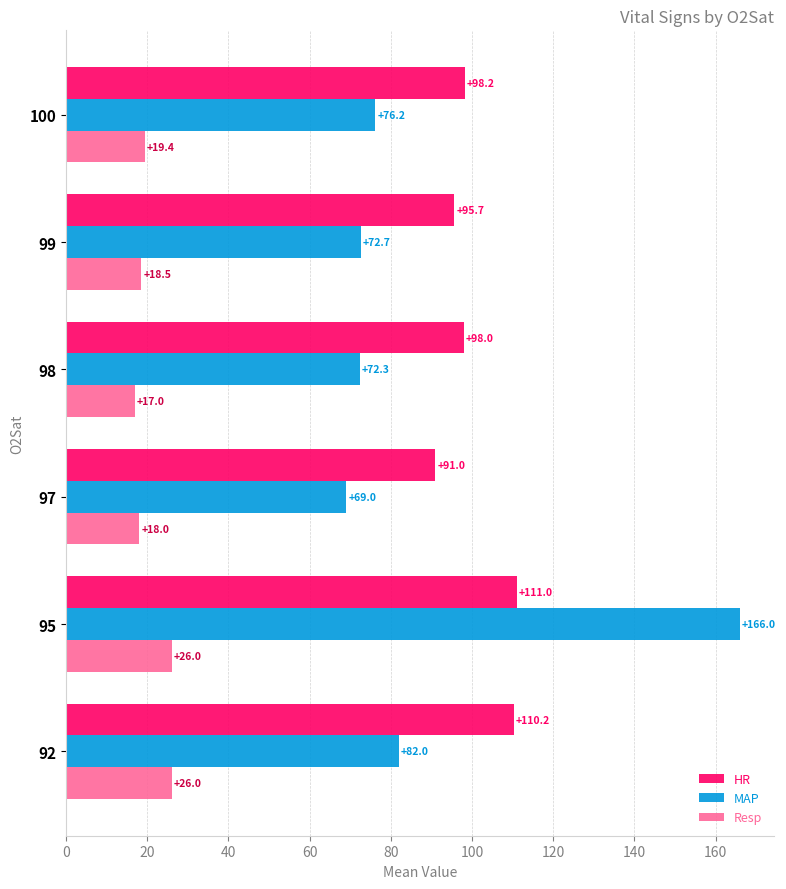

Which series has the widest spread of values?

MAP